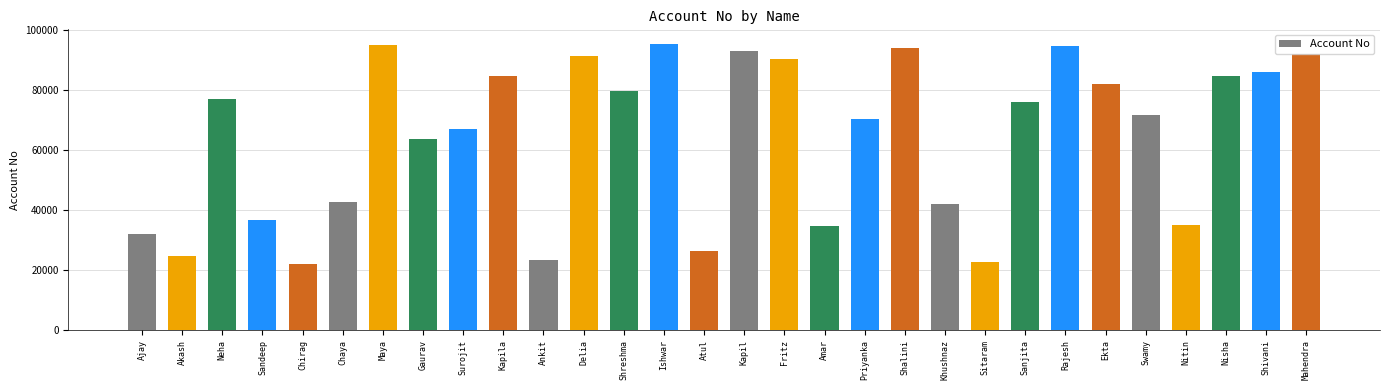

The chart shows a value of 56706 at Amar. True or false?

False